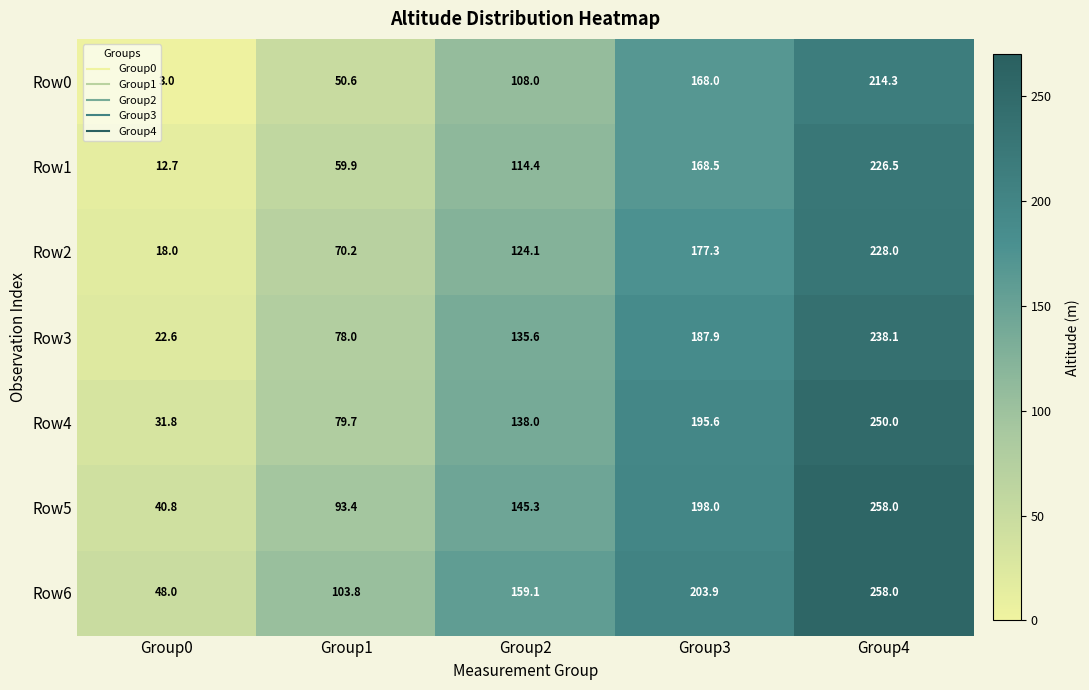

Between Group0 and Group1, which series saw the biggest shift?

Row6